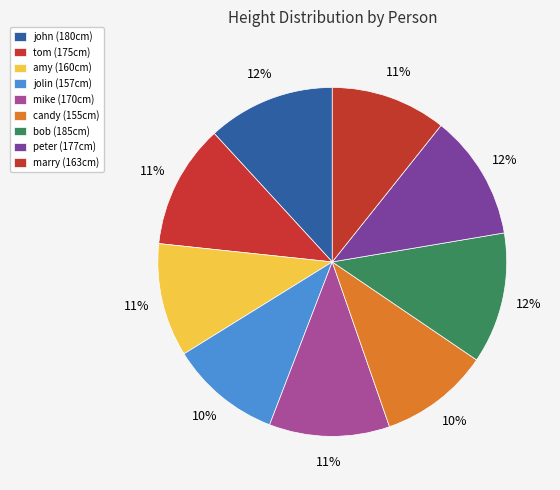

To the nearest percent, what is the average slice percentage?

11%